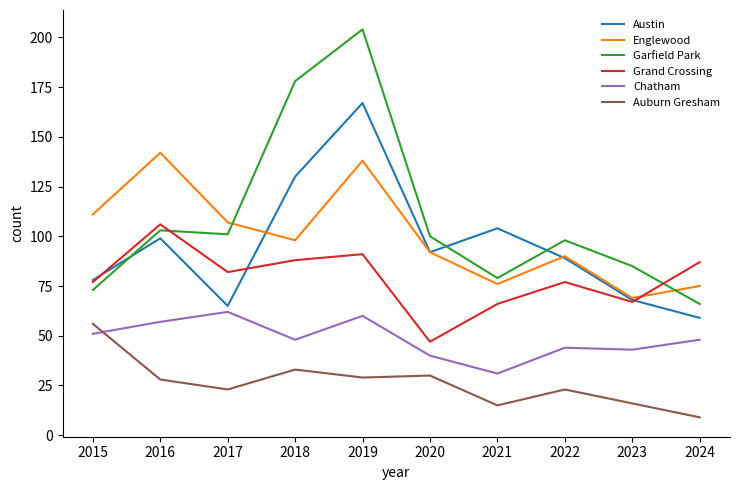

At which label does Chatham first exceed 48?

2015